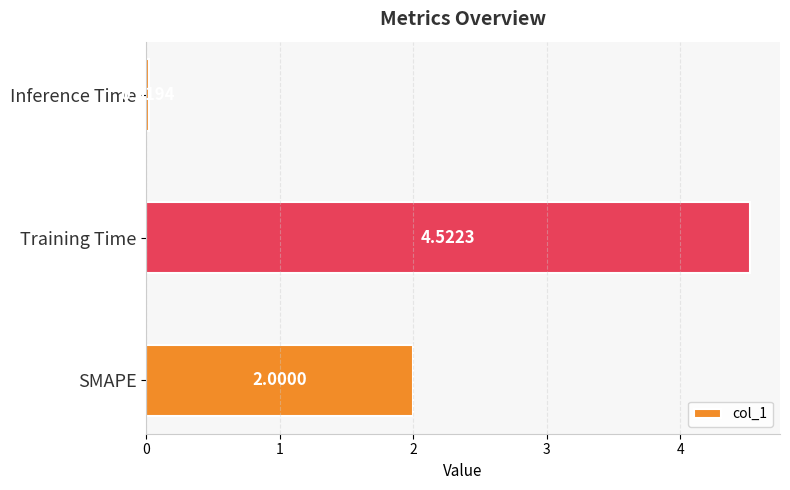

What is the difference between the maximum and minimum values?

4.5